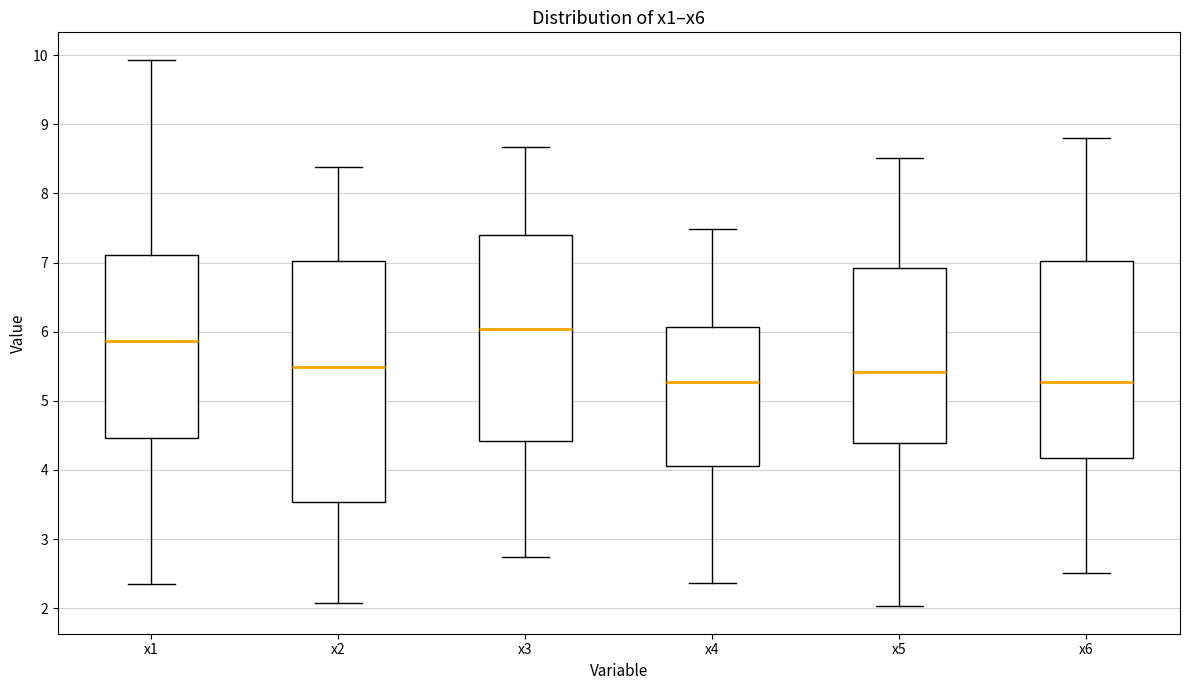

Reading left to right, transcribe this box plot: for each box, give where its median line is, the range the box spans, and where its two whiskers end, as read against the y-axis. The values are not printed on the chart, so give them approximately, as read against the axis.

x1: median 5.9, box 4.5 to 7.1, whiskers 2.4 to 9.9
x2: median 5.5, box 3.5 to 7.0, whiskers 2.1 to 8.4
x3: median 6.0, box 4.4 to 7.4, whiskers 2.7 to 8.7
x4: median 5.3, box 4.1 to 6.1, whiskers 2.4 to 7.5
x5: median 5.4, box 4.4 to 6.9, whiskers 2.0 to 8.5
x6: median 5.3, box 4.2 to 7.0, whiskers 2.5 to 8.8